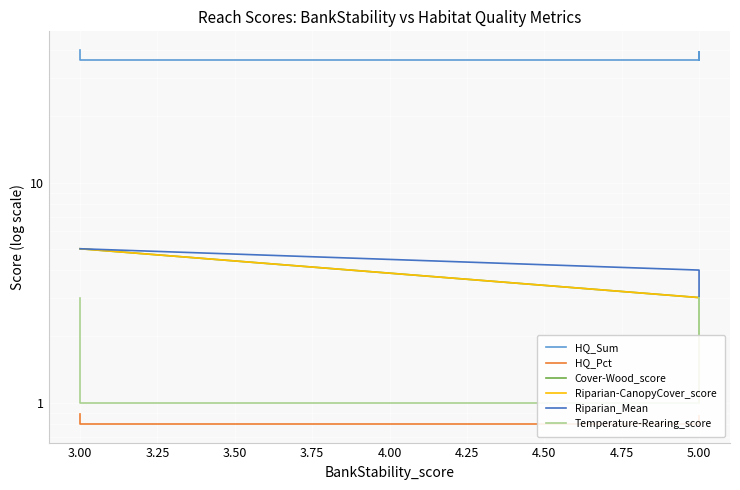

True or false: HQ_Sum has more than 0 points higher than both neighbors.

True